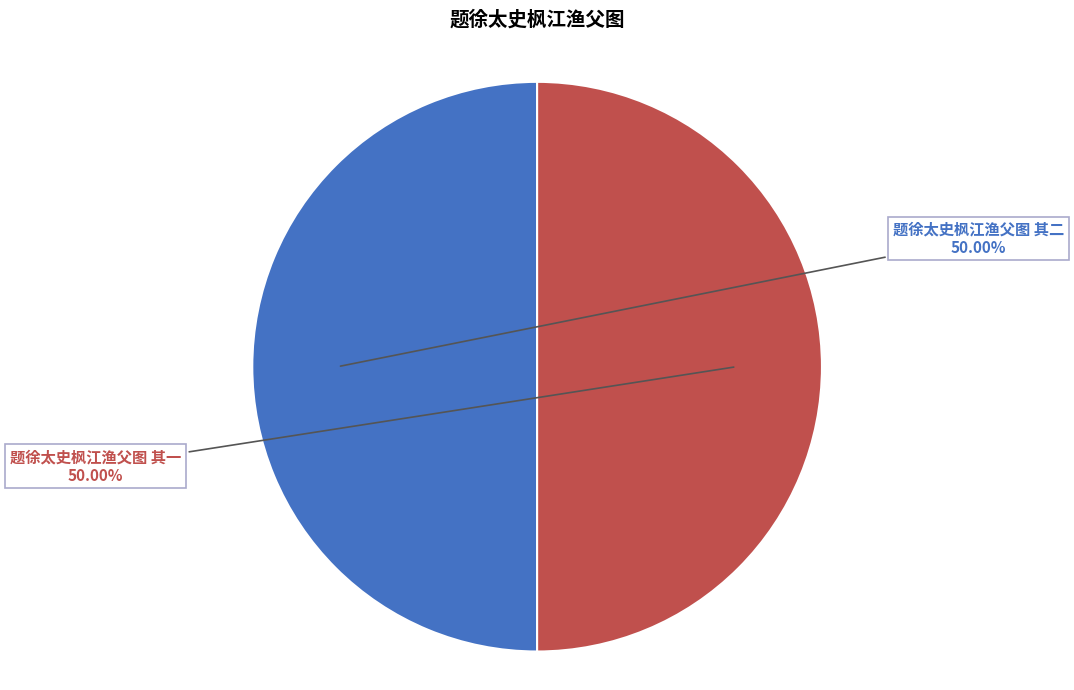

Approximately how many times larger is the value at 题徐太史枫江渔父图 其一 compared to 题徐太史枫江渔父图 其二?

1.0